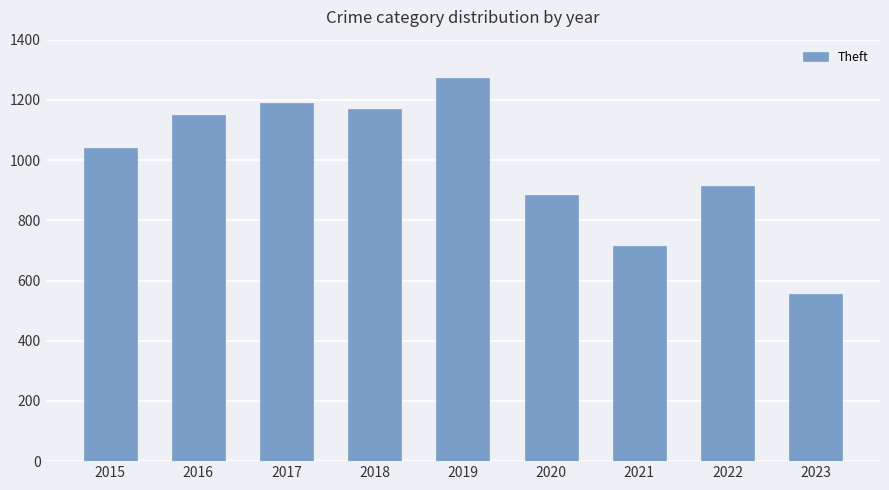

What is the value of the 3rd bar from the left?

1188